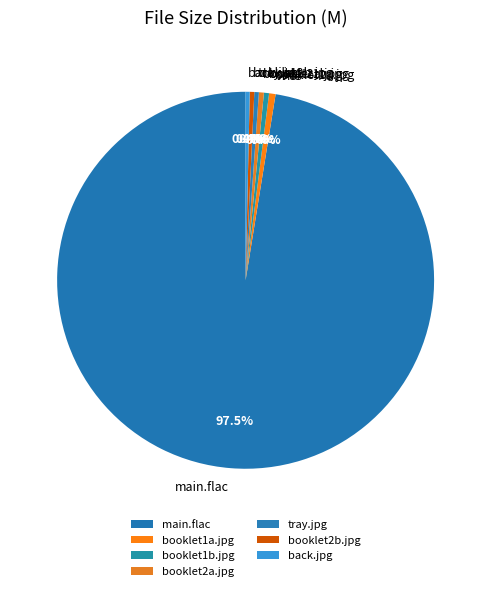

How many slices are in this pie chart?

7